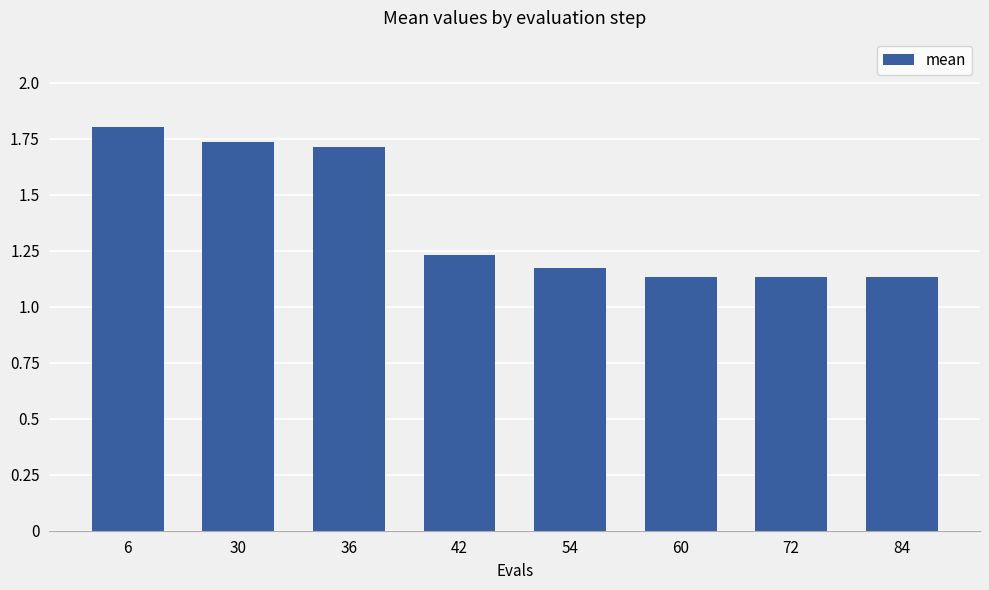

What is the greatest value displayed?

1.8